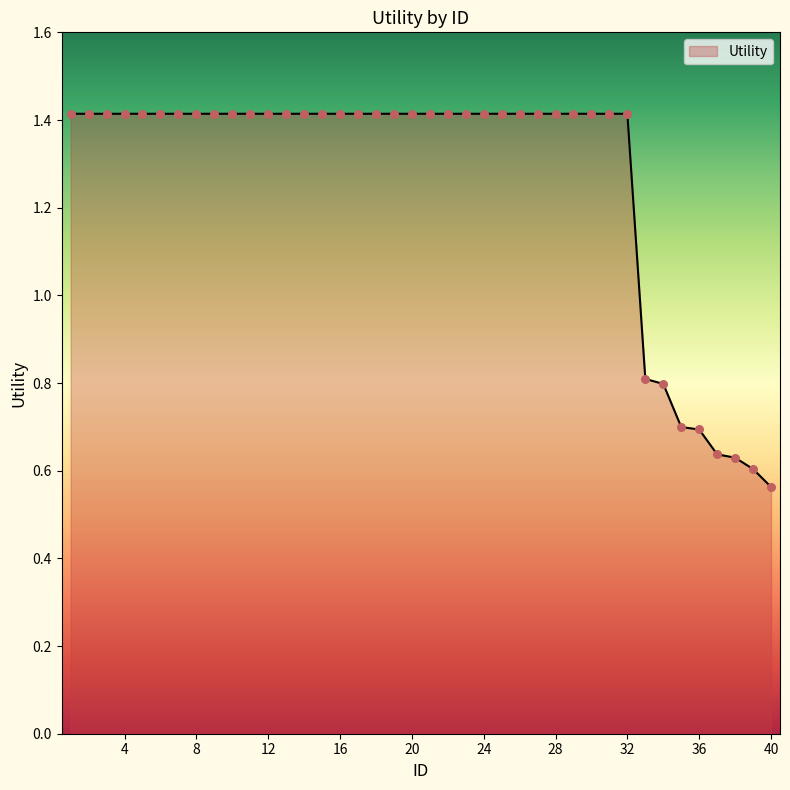

What is the greatest value displayed?

1.4